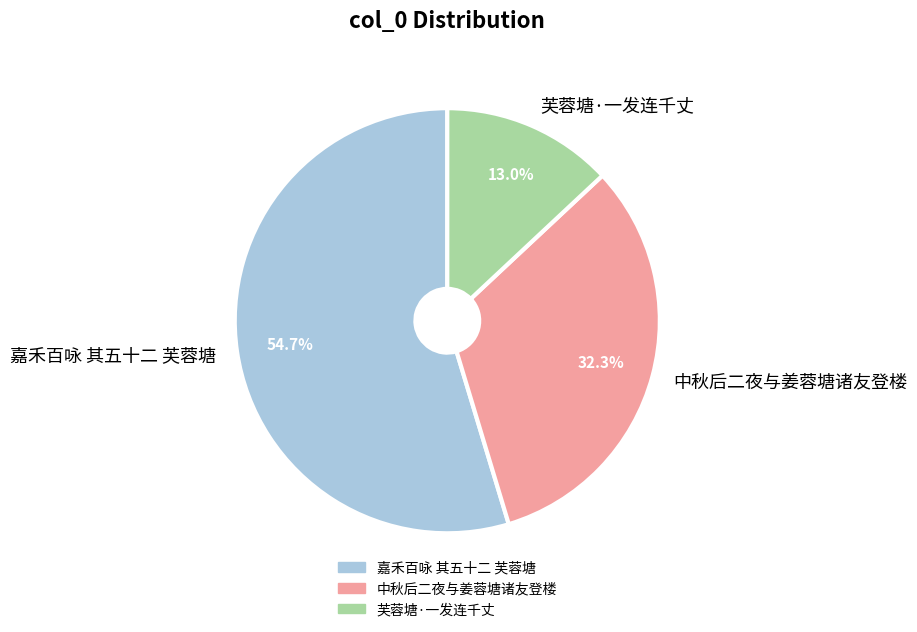

To the nearest percent, what is the difference between the largest and smallest slice percentages?

42%